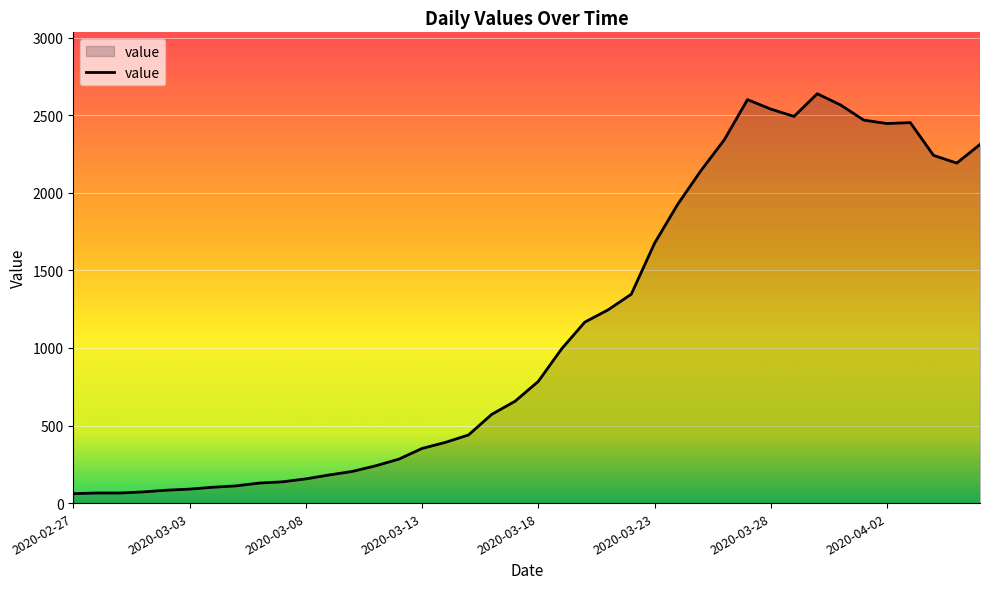

What is the maximum value shown in the chart?

2638